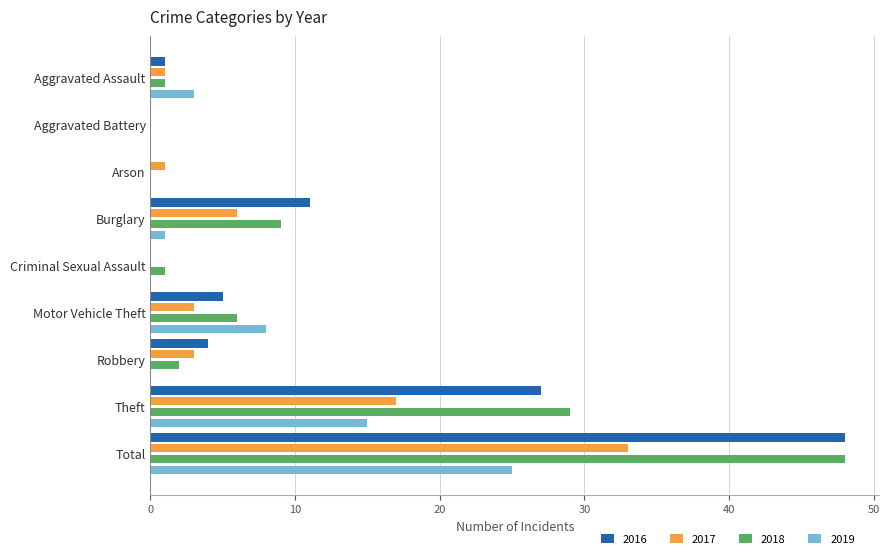

What is the sum of the 2016 values at Motor Vehicle Theft and Theft?

32